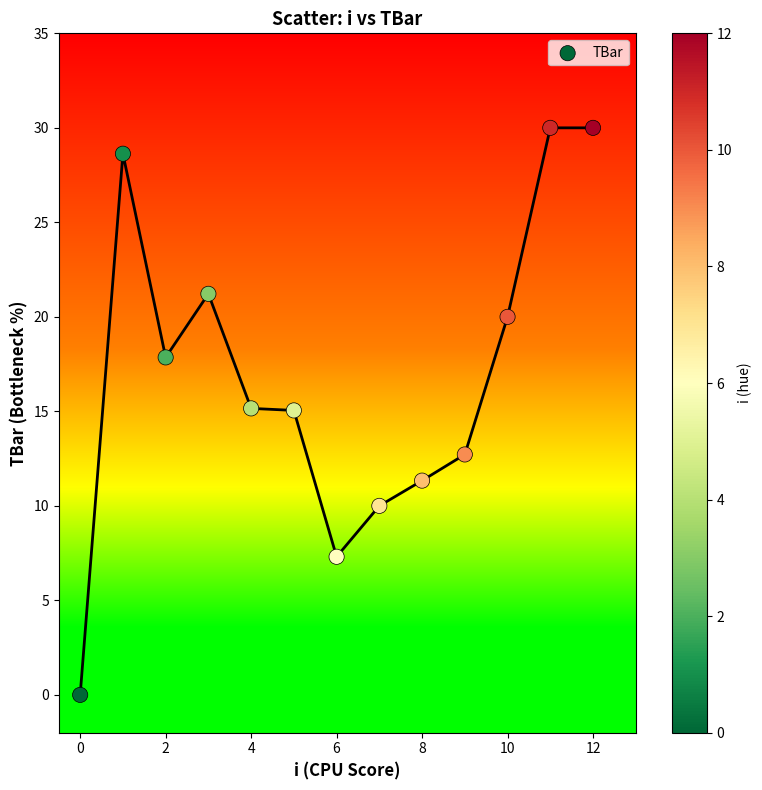

What is the range of Y values (max minus min)?

30.0